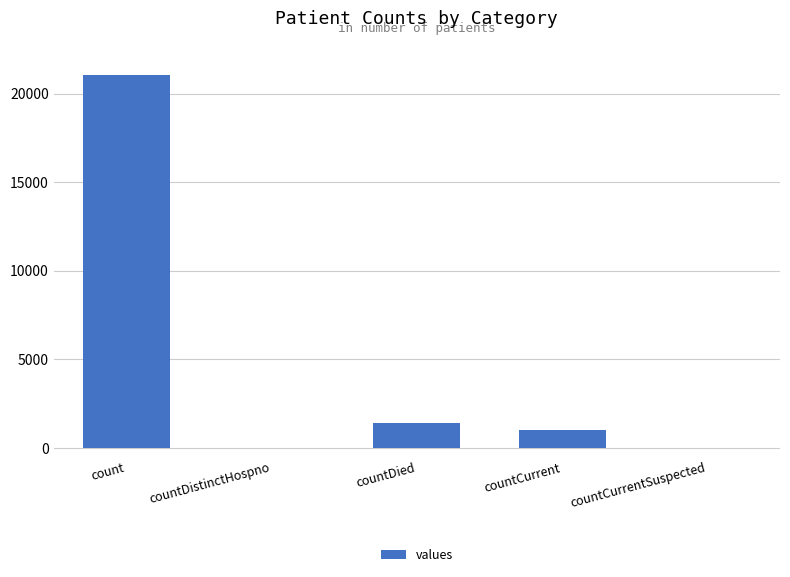

Where is the data nearest to the value 10525?

countDied